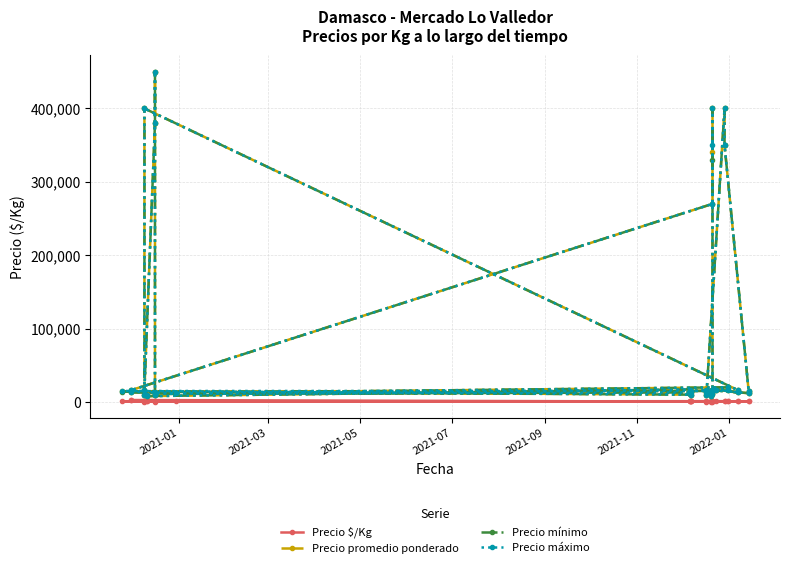

True or false: Precio promedio ponderado and Precio máximo intersect in this chart.

False